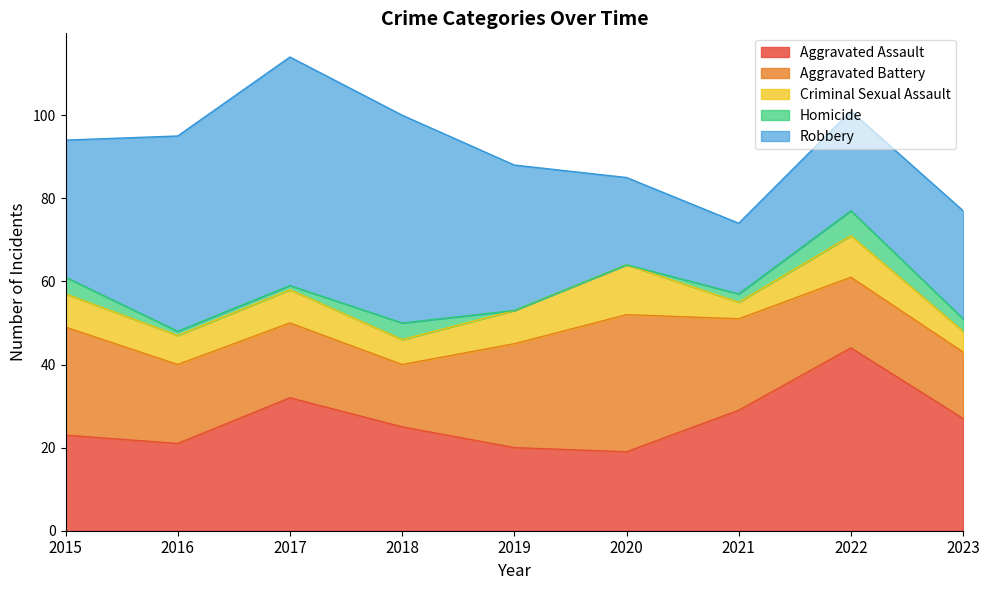

At 2021, list the series in order from smallest to largest.

Homicide, Criminal Sexual Assault, Robbery, Aggravated Battery, Aggravated Assault